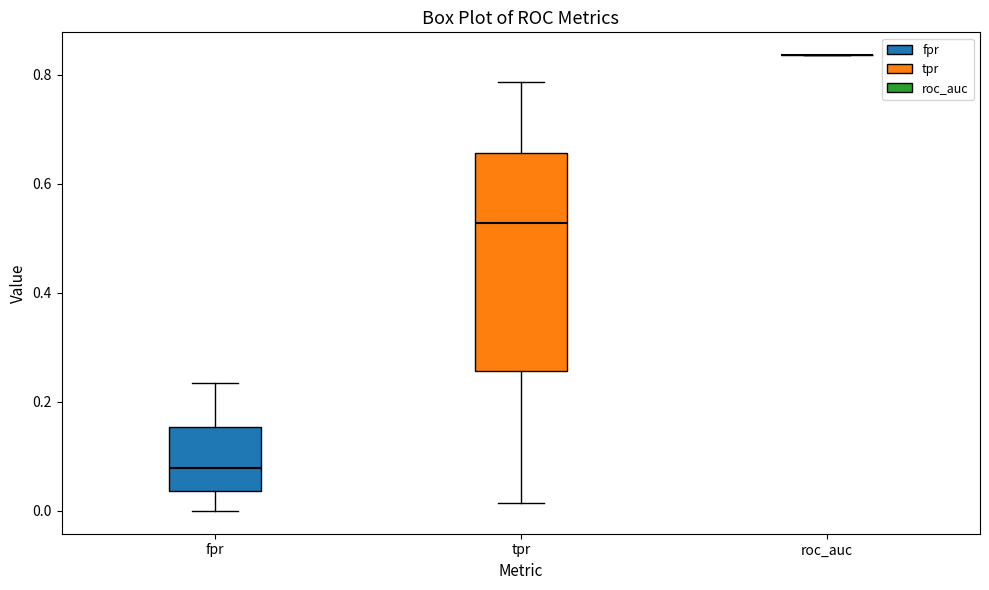

Reading left to right, read every box against the y-axis: the position of its median line, the range the box covers, and the ends of its whiskers. The values are not printed on the chart, so give them approximately, as read against the axis.

fpr: median 0.08, box 0.04 to 0.16, whiskers 0.00 to 0.24
tpr: median 0.52, box 0.26 to 0.66, whiskers 0.02 to 0.78
roc_auc: box collapsed to a line at 0.84, whiskers 0.84 to 0.84